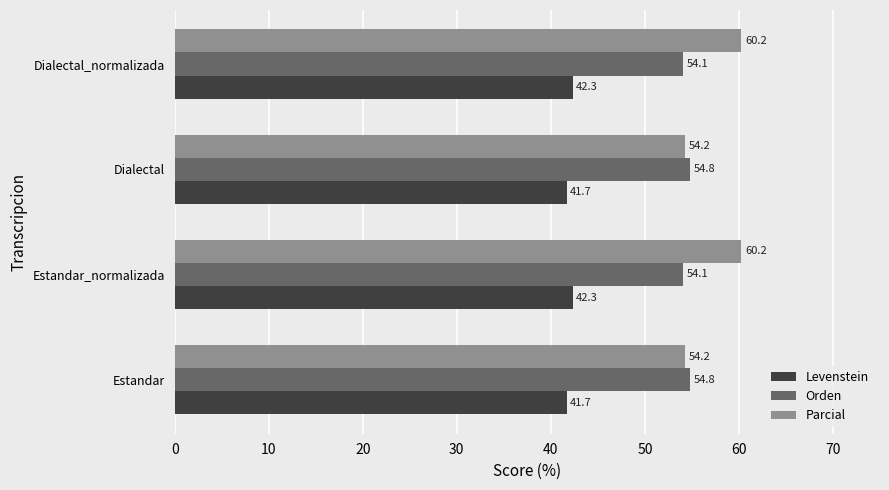

What is the difference between the maximum and second lowest values in the Orden series?

0.7